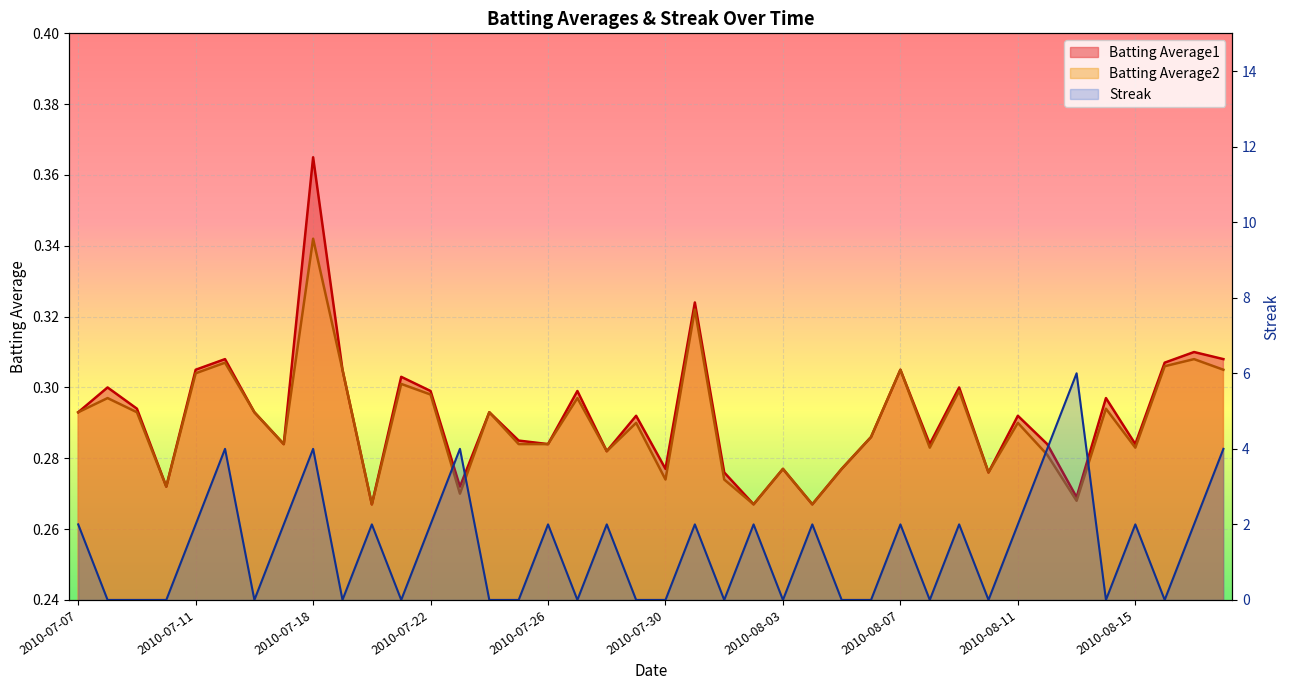

True or false: Batting Average1 and Batting Average2 cross at least once.

False